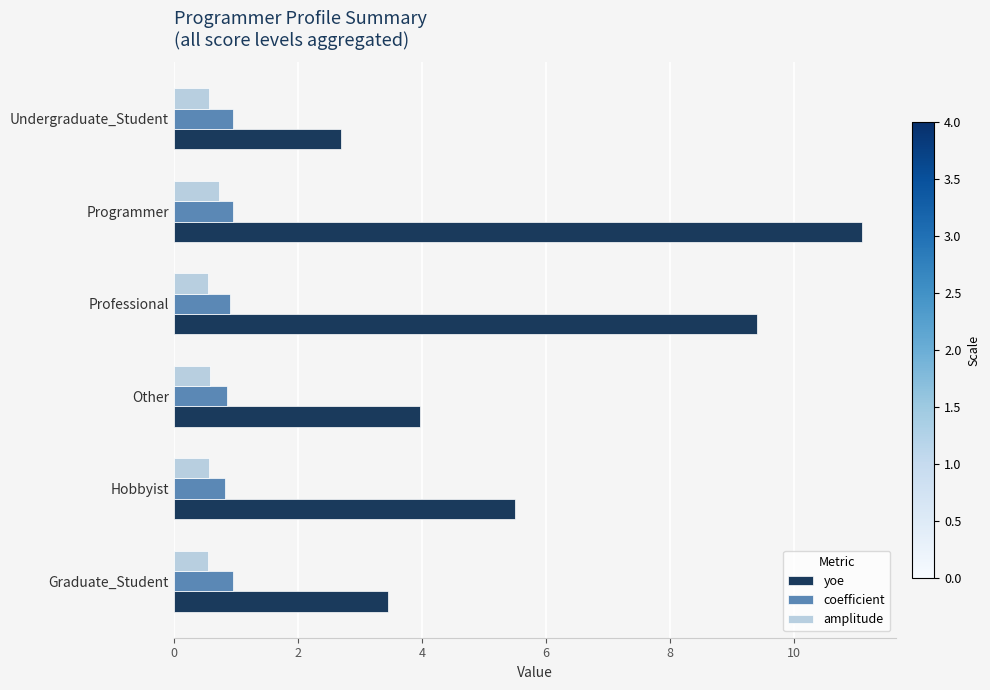

Rank the categories by yoe value from highest to lowest.

Programmer, Professional, Hobbyist, Other, Graduate_Student, Undergraduate_Student